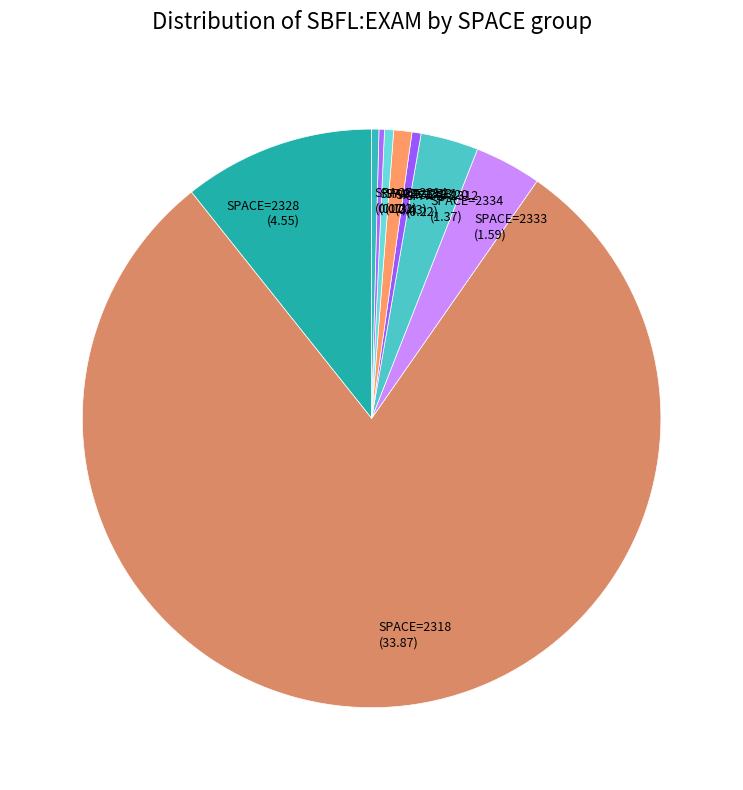

Which slice is the largest?

SPACE=2318